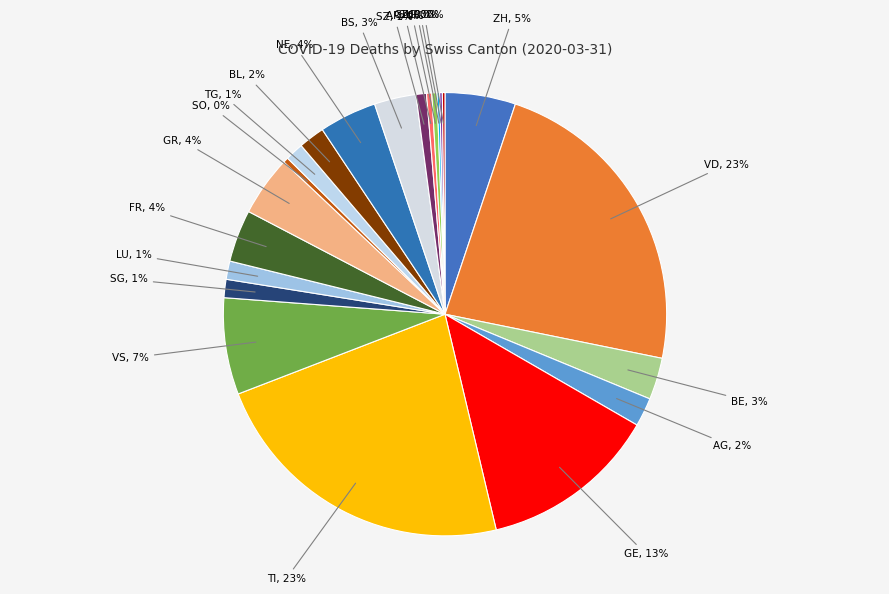

To the nearest percent, what is the difference between the BS and TG slice percentages?

2%